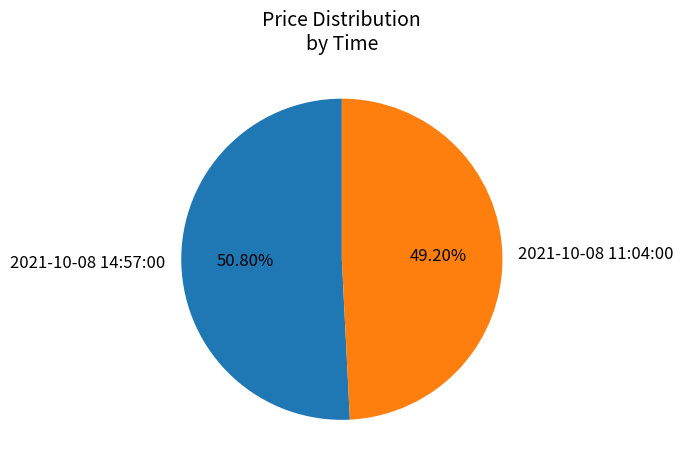

Rank the categories by value from lowest to highest.

2021-10-08 11:04:00, 2021-10-08 14:57:00